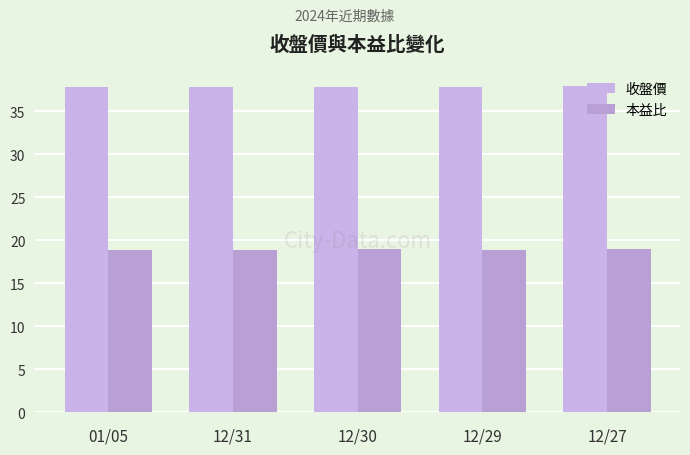

At which label is 本益比 closest to 18?

01/05